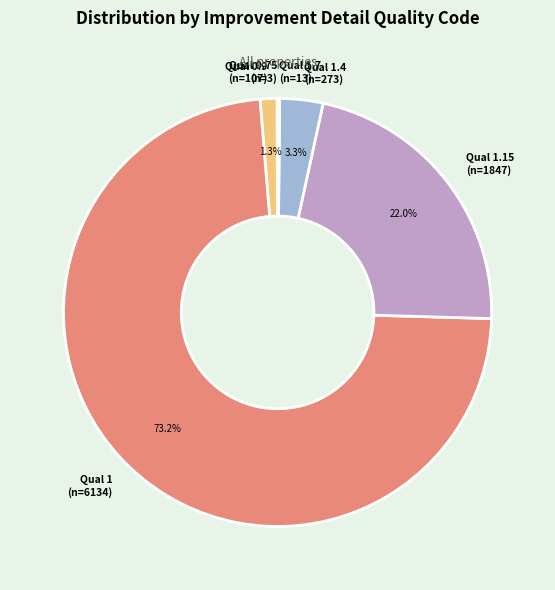

Is there a majority slice in this chart?

Yes